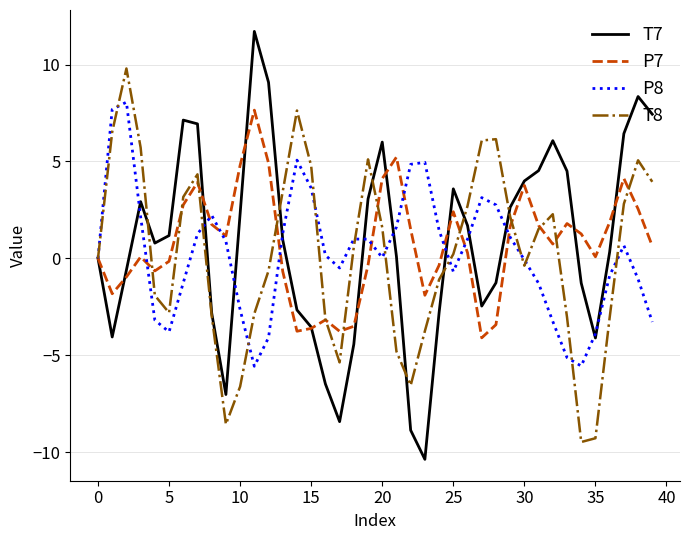

What is the lowest value of the T7 series?

-10.4